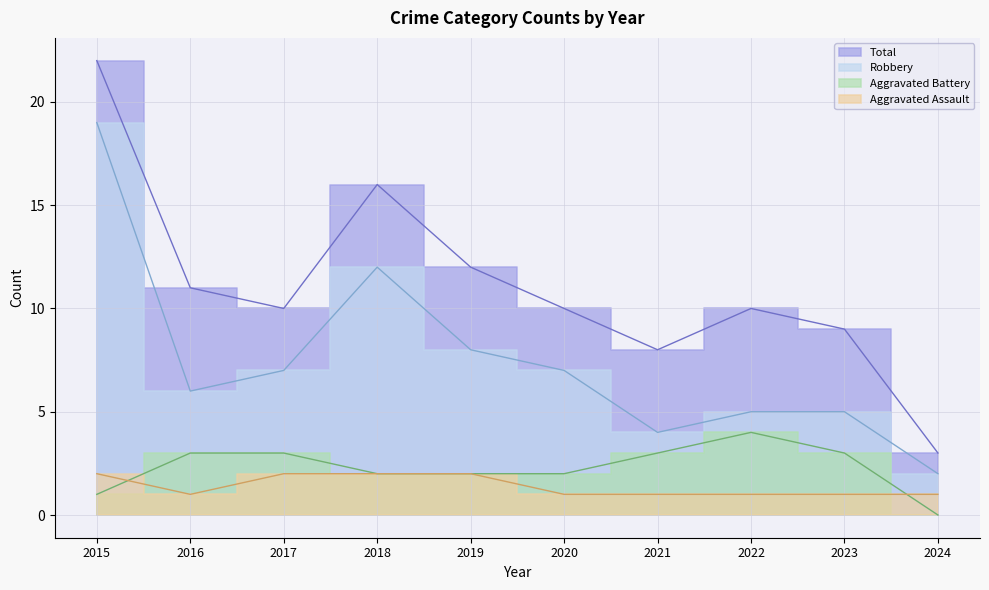

What is the difference between the maximum and minimum values in the Aggravated Assault series?

1